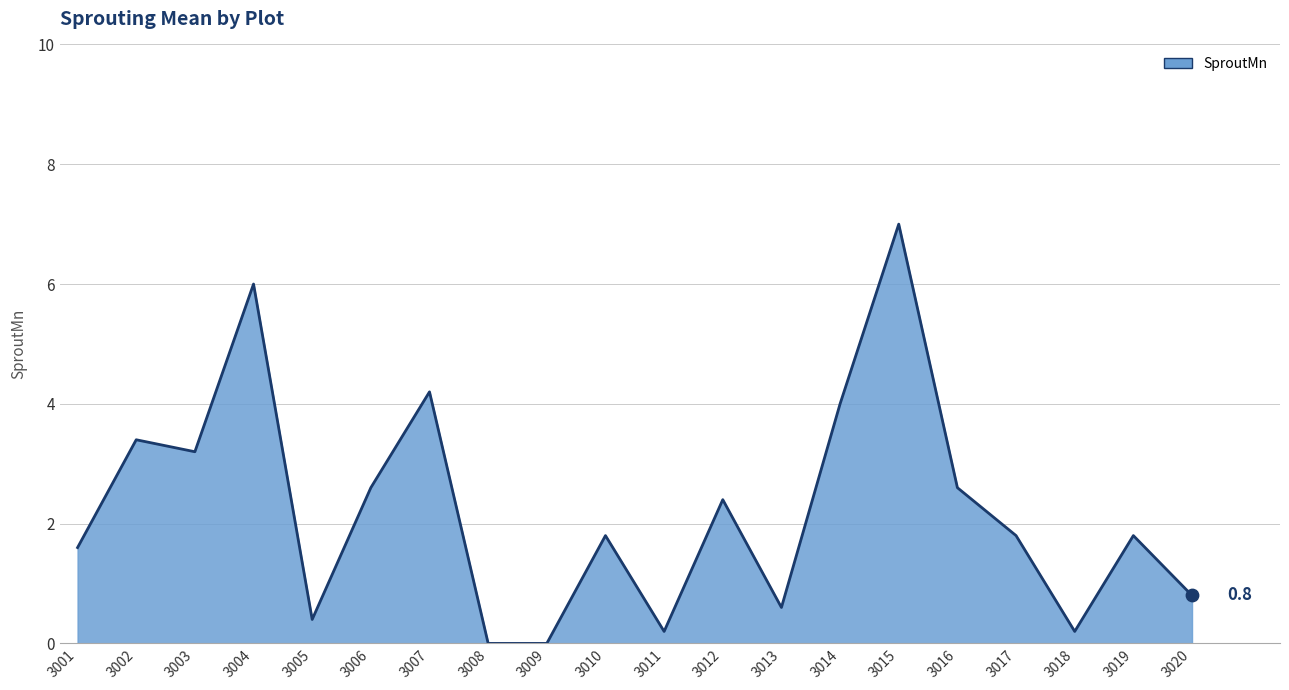

What is the ratio of the value at 3018 to the value at 3017?

0.1